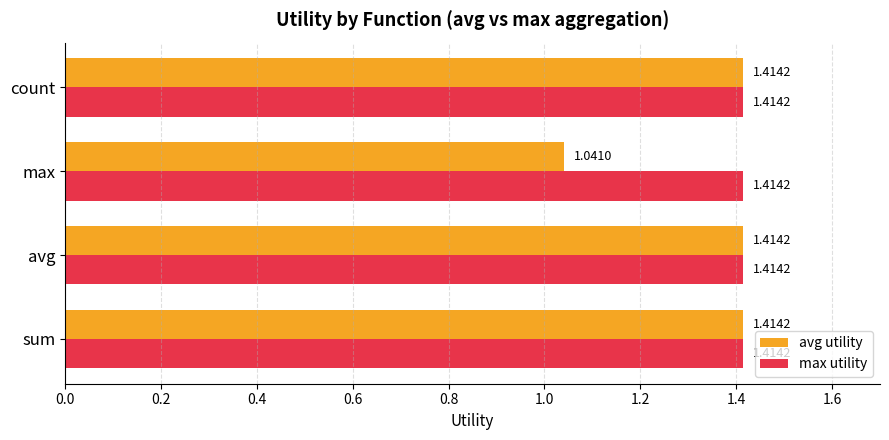

At how many categories does at least one series exceed 1?

4